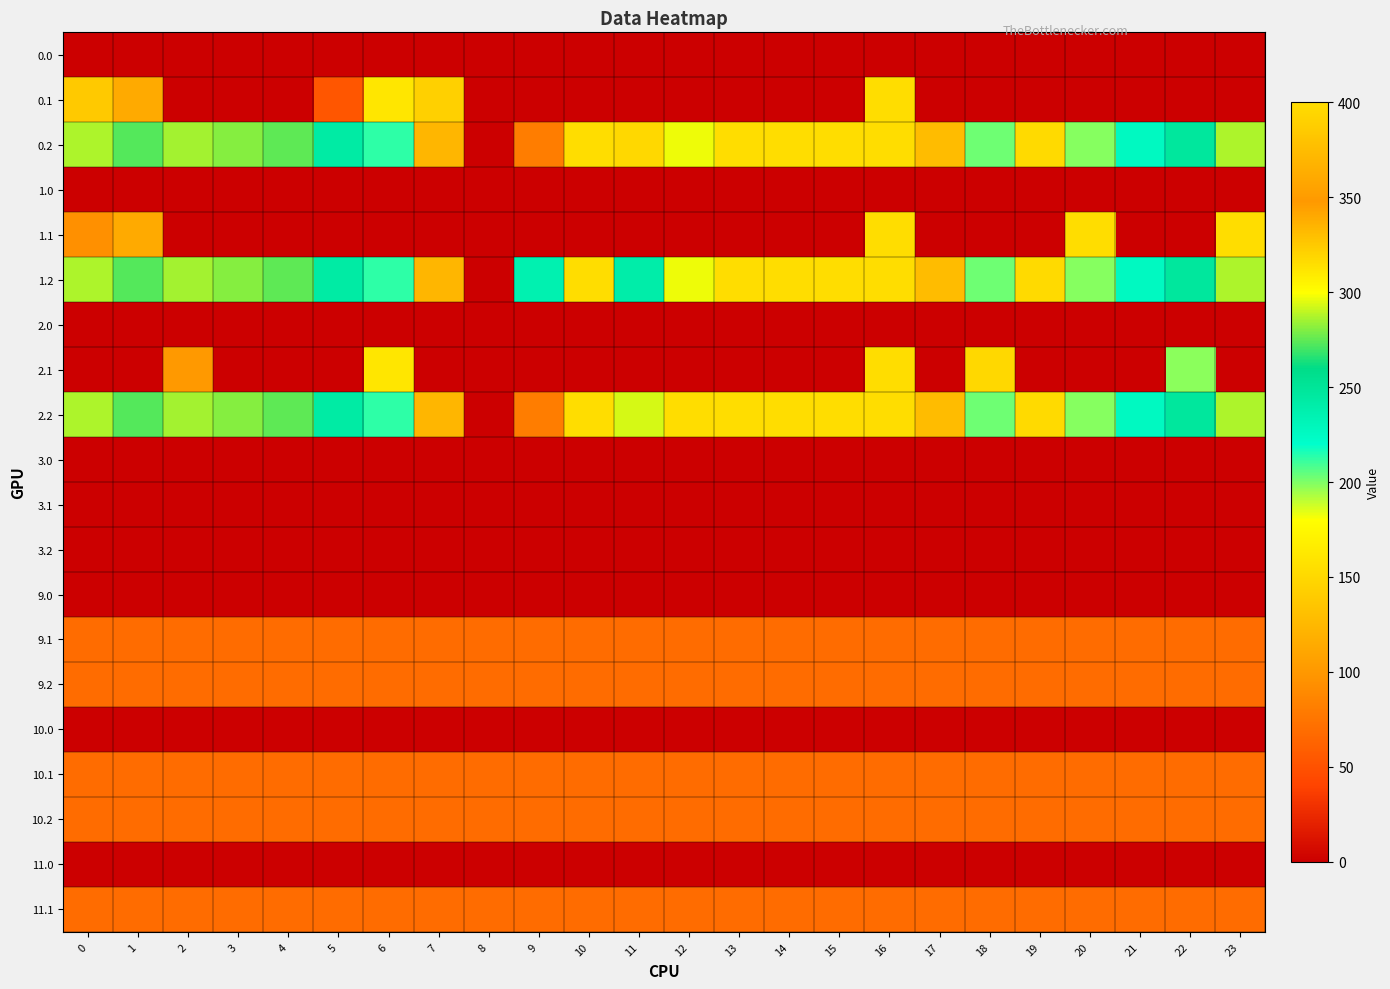

How many series are shown in this chart?

20